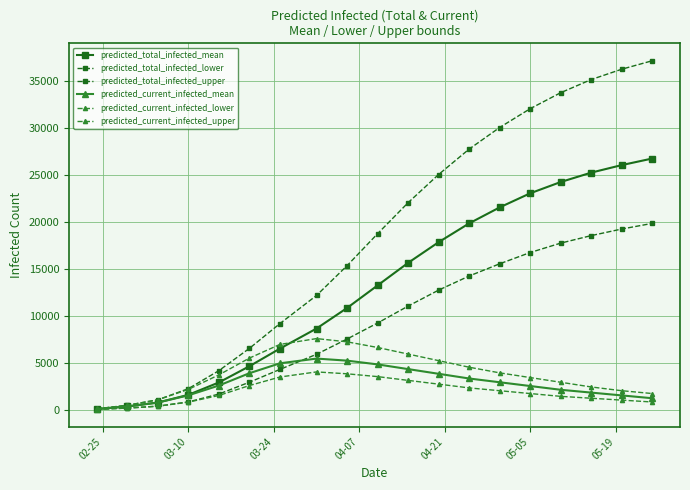

What is the greatest value displayed?

37100